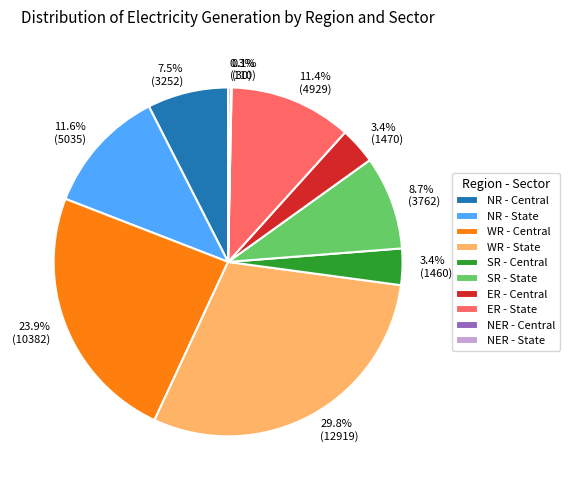

Is ER - State the majority of the pie?

No